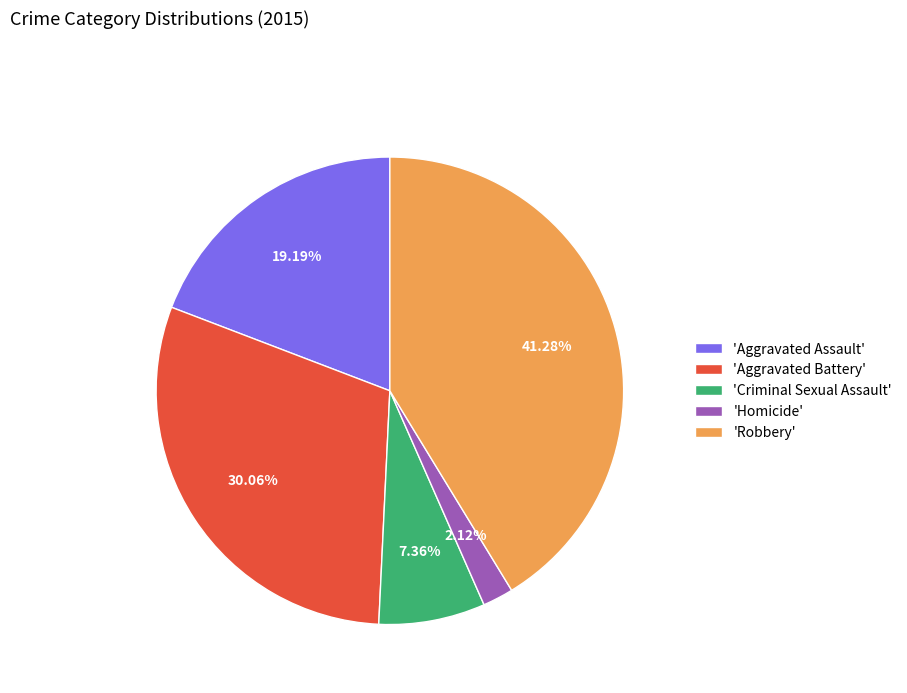

What is the ratio of the value at 'Criminal Sexual Assault' to the value at 'Aggravated Assault'?

0.4